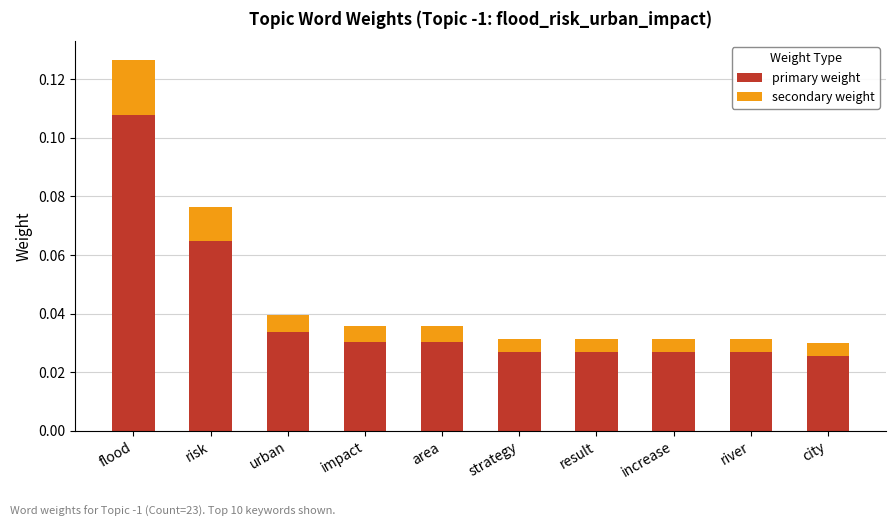

Are the bars grouped side by side (vs. stacked)?

No